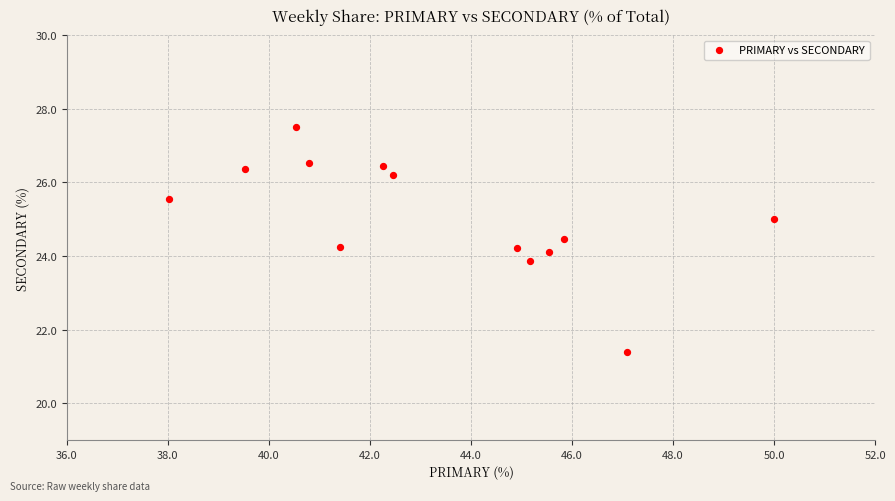

What is the range of X values (max minus min)?

12.0